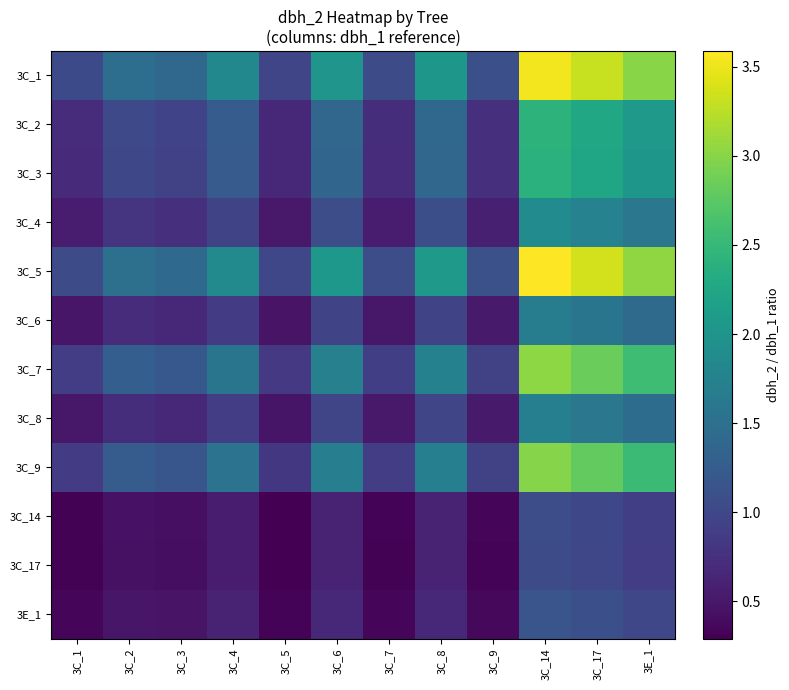

Reading right to left, list all the values displayed in this chart.

3C_1: 3E_1=3.0	3C_17=3.3	3C_14=3.5	3C_9=1.1	3C_8=2.0	3C_7=1.1	3C_6=2.0	3C_5=1.0	3C_4=1.8	3C_3=1.4	3C_2=1.5	3C_1=1.0
3C_2: 3E_1=2.1	3C_17=2.3	3C_14=2.4	3C_9=0.8	3C_8=1.4	3C_7=0.7	3C_6=1.4	3C_5=0.7	3C_4=1.3	3C_3=1.0	3C_2=1.0	3C_1=0.7
3C_3: 3E_1=2.0	3C_17=2.2	3C_14=2.4	3C_9=0.7	3C_8=1.4	3C_7=0.7	3C_6=1.4	3C_5=0.7	3C_4=1.2	3C_3=0.9	3C_2=1.0	3C_1=0.7
3C_4: 3E_1=1.6	3C_17=1.8	3C_14=1.9	3C_9=0.6	3C_8=1.1	3C_7=0.6	3C_6=1.1	3C_5=0.5	3C_4=1.0	3C_3=0.7	3C_2=0.8	3C_1=0.5
3C_5: 3E_1=3.0	3C_17=3.4	3C_14=3.6	3C_9=1.1	3C_8=2.1	3C_7=1.1	3C_6=2.0	3C_5=1.0	3C_4=1.9	3C_3=1.4	3C_2=1.5	3C_1=1.0
3C_6: 3E_1=1.4	3C_17=1.6	3C_14=1.7	3C_9=0.5	3C_8=1.0	3C_7=0.5	3C_6=1.0	3C_5=0.5	3C_4=0.9	3C_3=0.7	3C_2=0.7	3C_1=0.5
3C_7: 3E_1=2.6	3C_17=2.8	3C_14=3.0	3C_9=0.9	3C_8=1.7	3C_7=0.9	3C_6=1.7	3C_5=0.8	3C_4=1.6	3C_3=1.2	3C_2=1.3	3C_1=0.9
3C_8: 3E_1=1.5	3C_17=1.6	3C_14=1.7	3C_9=0.5	3C_8=1.0	3C_7=0.5	3C_6=1.0	3C_5=0.5	3C_4=0.9	3C_3=0.7	3C_2=0.7	3C_1=0.5
3C_9: 3E_1=2.5	3C_17=2.8	3C_14=3.0	3C_9=0.9	3C_8=1.7	3C_7=0.9	3C_6=1.7	3C_5=0.8	3C_4=1.5	3C_3=1.2	3C_2=1.3	3C_1=0.9
3C_14: 3E_1=0.9	3C_17=1.0	3C_14=1.1	3C_9=0.3	3C_8=0.6	3C_7=0.3	3C_6=0.6	3C_5=0.3	3C_4=0.6	3C_3=0.4	3C_2=0.4	3C_1=0.3
3C_17: 3E_1=0.9	3C_17=1.0	3C_14=1.1	3C_9=0.3	3C_8=0.6	3C_7=0.3	3C_6=0.6	3C_5=0.3	3C_4=0.5	3C_3=0.4	3C_2=0.4	3C_1=0.3
3E_1: 3E_1=1.0	3C_17=1.1	3C_14=1.2	3C_9=0.4	3C_8=0.7	3C_7=0.3	3C_6=0.7	3C_5=0.3	3C_4=0.6	3C_3=0.5	3C_2=0.5	3C_1=0.3